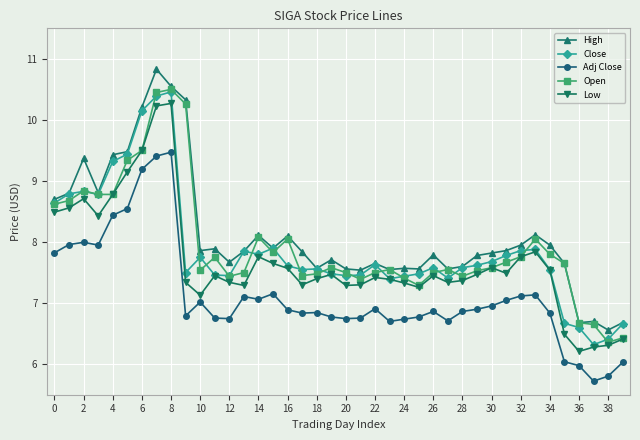

True or false: Adj Close and Close intersect in this chart.

False